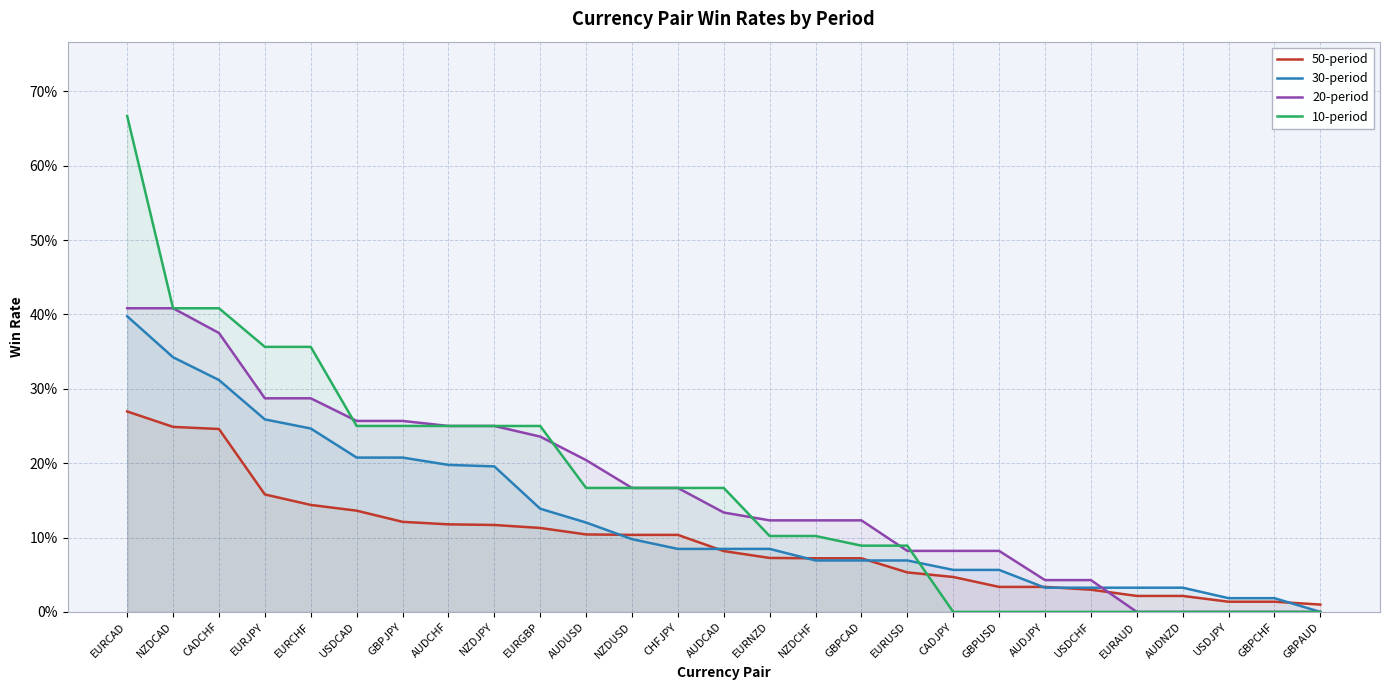

How many intersections are there between 50-period and 30-period?

7